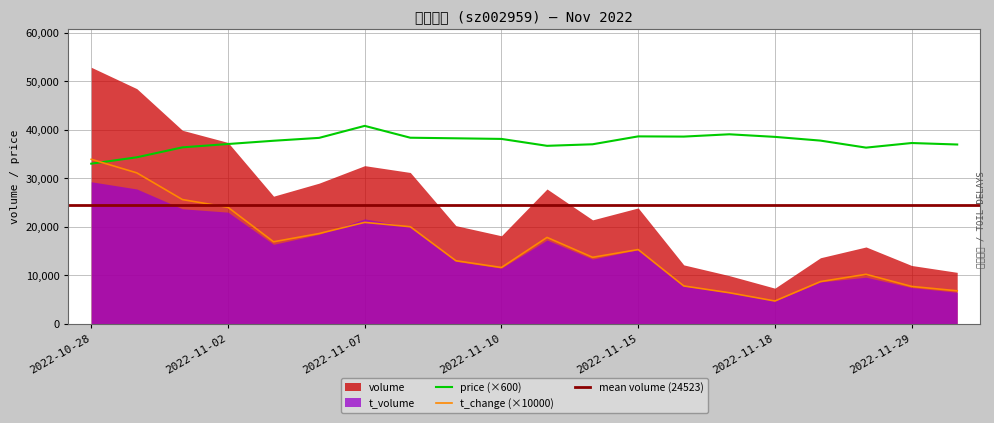

Is it true that price equals 38616.0 at 2022-11-15?

True